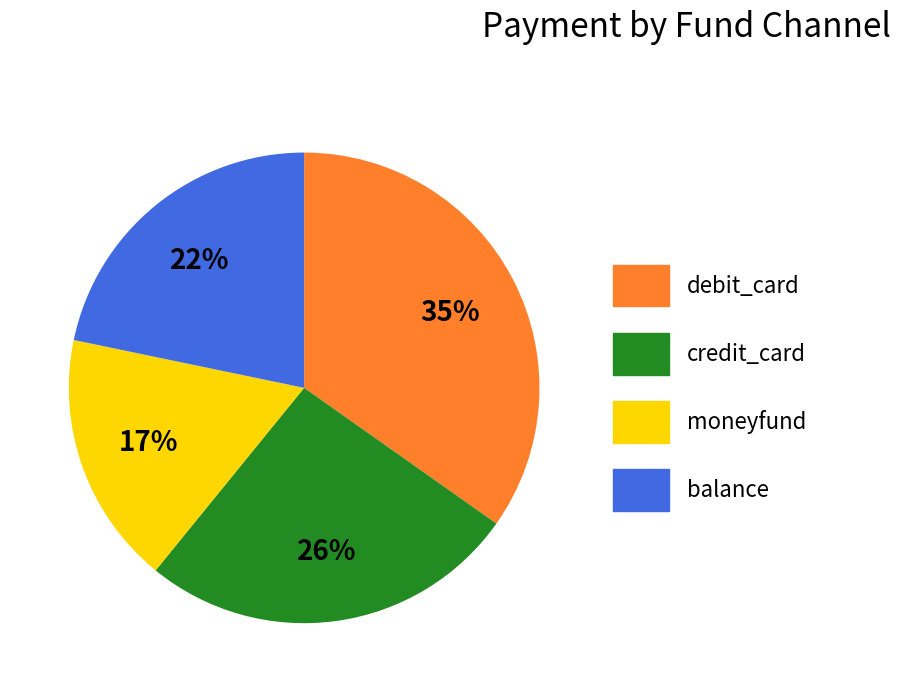

To the nearest percent, what percentage of the pie is balance?

22%